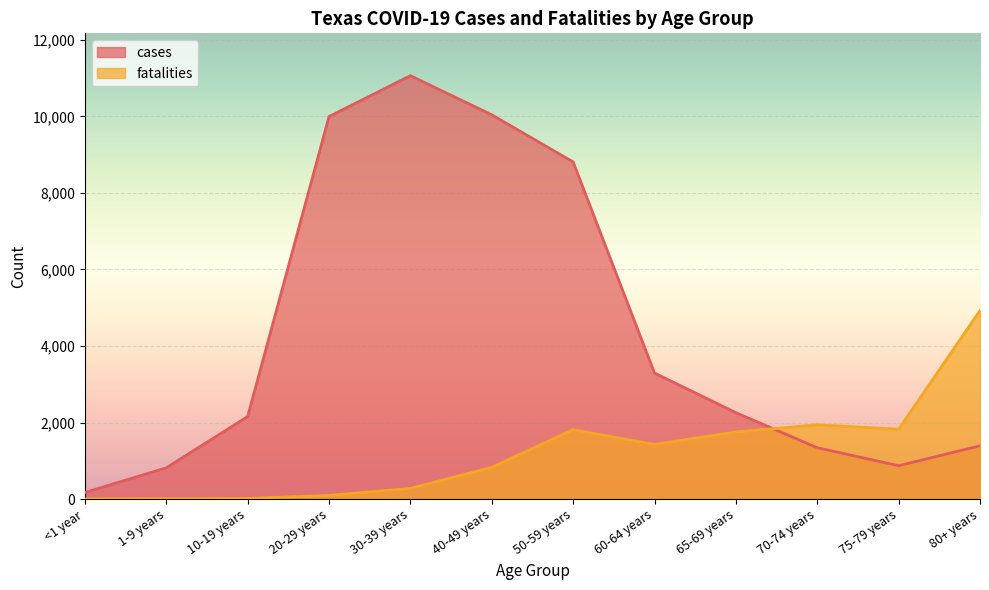

After their last crossing, which series has the higher values: fatalities or cases?

fatalities